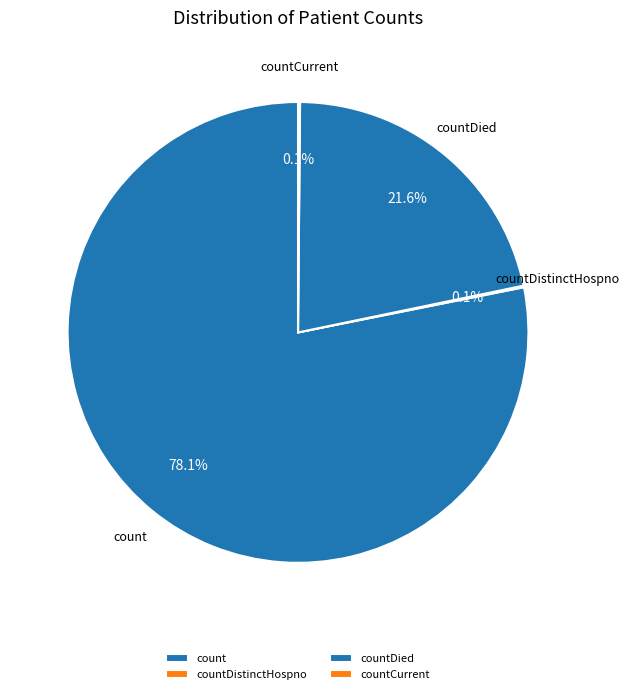

To the nearest percent, what percentage of the pie is count?

78%